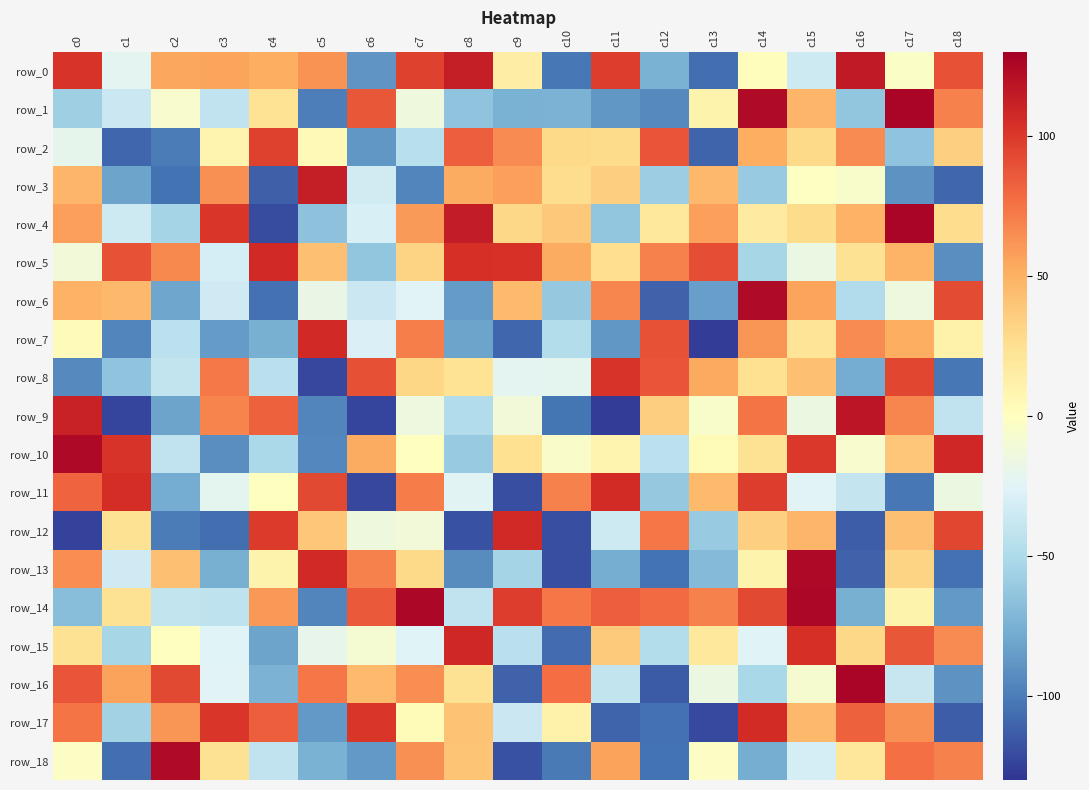

What is the sum of the row_17 values at c1 and c10?

-43